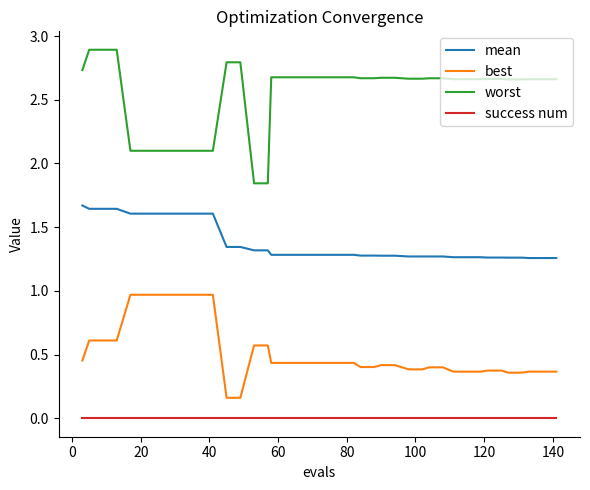

True or false: mean and worst cross at least once.

False